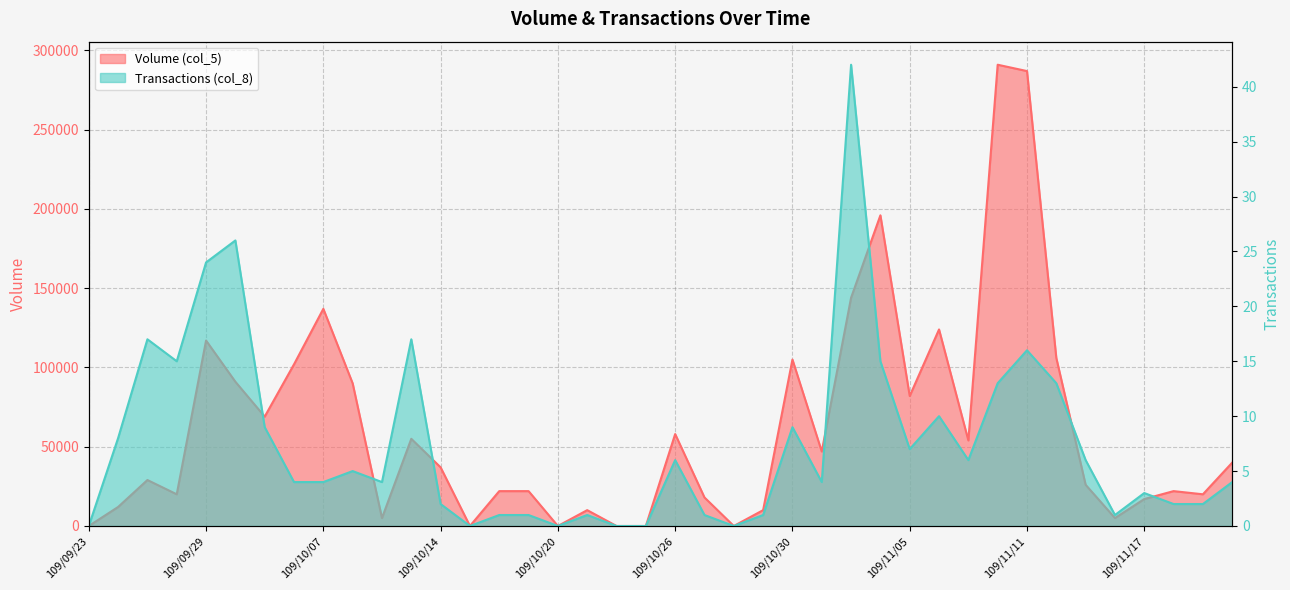

True or false: Volume (col_5) has more than 1 points higher than both neighbors.

True